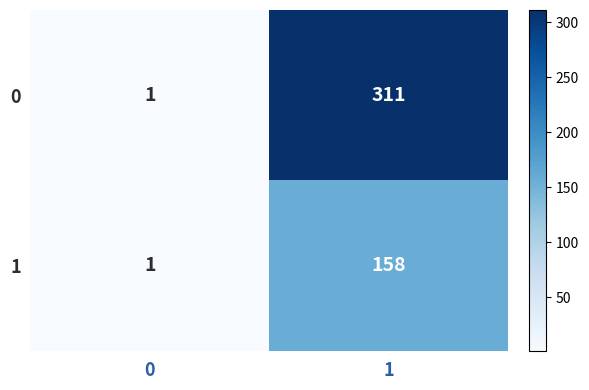

The 0 series shows 182 at 1. True or false?

False